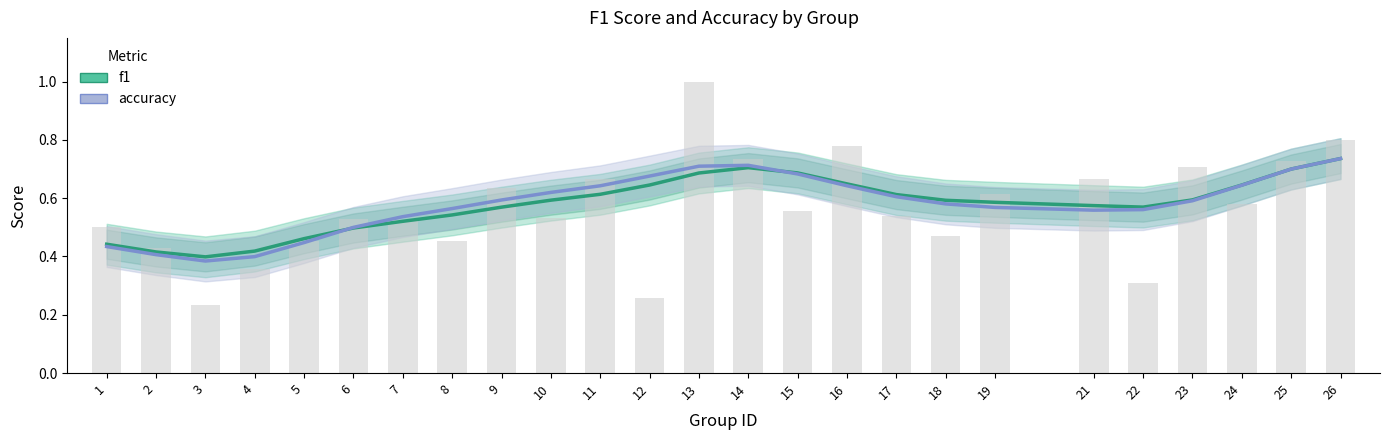

Reading right to left, transcribe all the data shown in this chart.

f1: 26=0.7	25=0.7	24=0.6	23=0.6	22=0.6	21=0.6	19=0.6	18=0.6	17=0.6	16=0.6	15=0.7	14=0.7	13=0.7	12=0.6	11=0.6	10=0.6	9=0.6	8=0.5	7=0.5	6=0.5	5=0.5	4=0.4	3=0.4	2=0.4	1=0.4
accuracy: 26=0.7	25=0.7	24=0.6	23=0.6	22=0.6	21=0.6	19=0.6	18=0.6	17=0.6	16=0.6	15=0.7	14=0.7	13=0.7	12=0.7	11=0.6	10=0.6	9=0.6	8=0.6	7=0.5	6=0.5	5=0.4	4=0.4	3=0.4	2=0.4	1=0.4